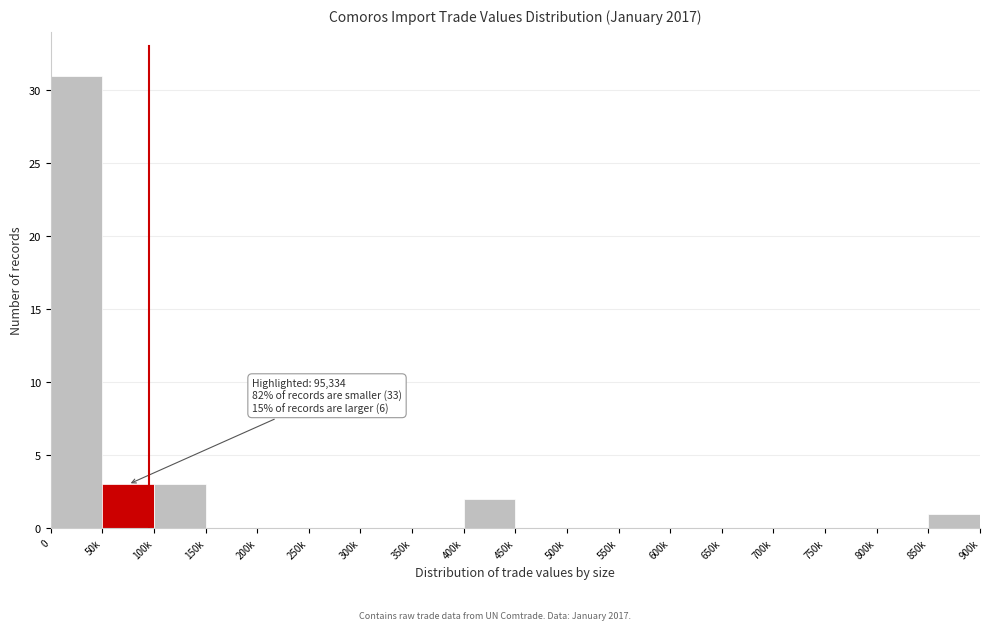

Reading left to right, list all the values displayed in this chart.

0=31	50k=3	100k=3	150k=0	200k=0	250k=0	300k=0	350k=0	400k=2	450k=0	500k=0	550k=0	600k=0	650k=0	700k=0	750k=0	800k=0	850k=1